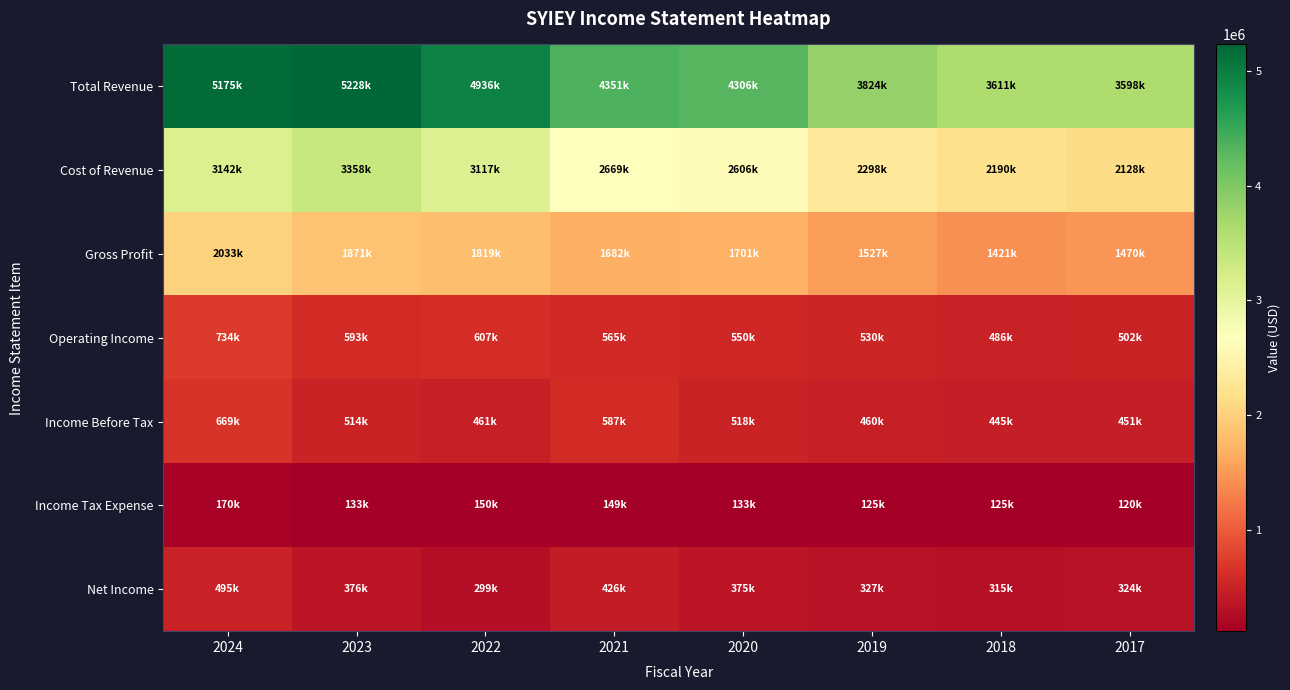

Rank the series at 2018 from highest to lowest value.

Total Revenue, Cost of Revenue, Gross Profit, Operating Income, Income Before Tax, Net Income, Income Tax Expense